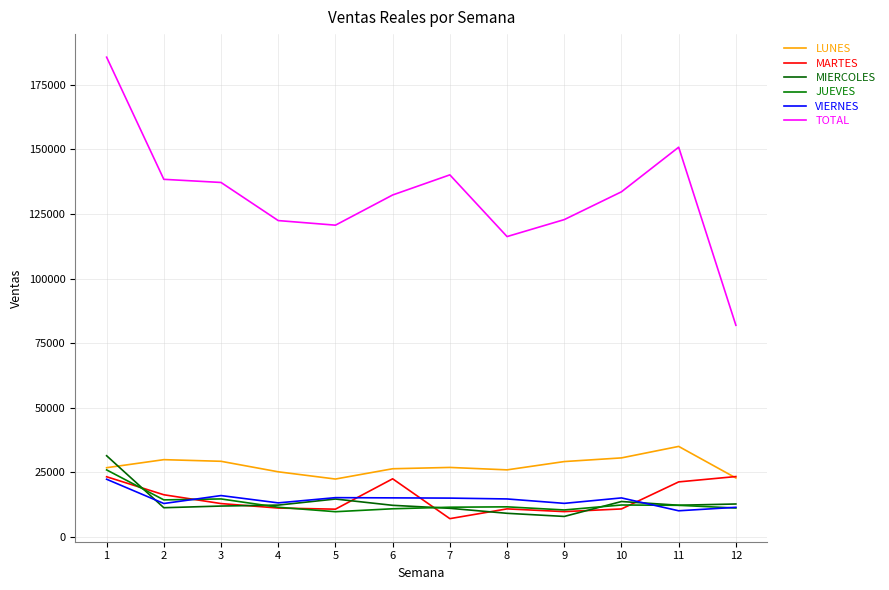

How many lines are shown in the chart?

6